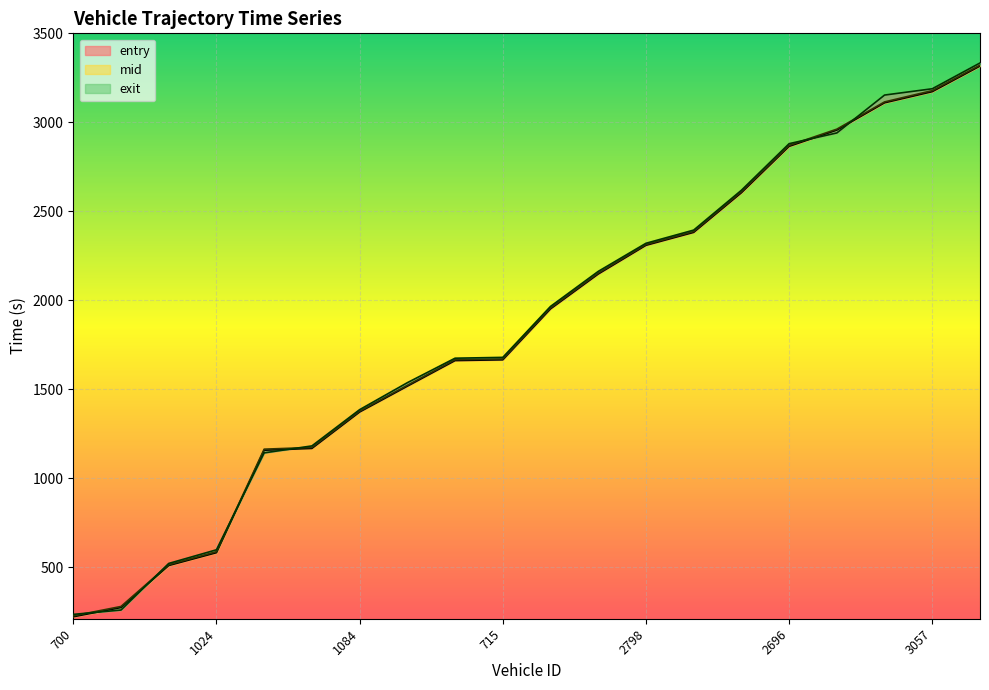

True or false: exit_line and mid_line intersect in this chart.

True